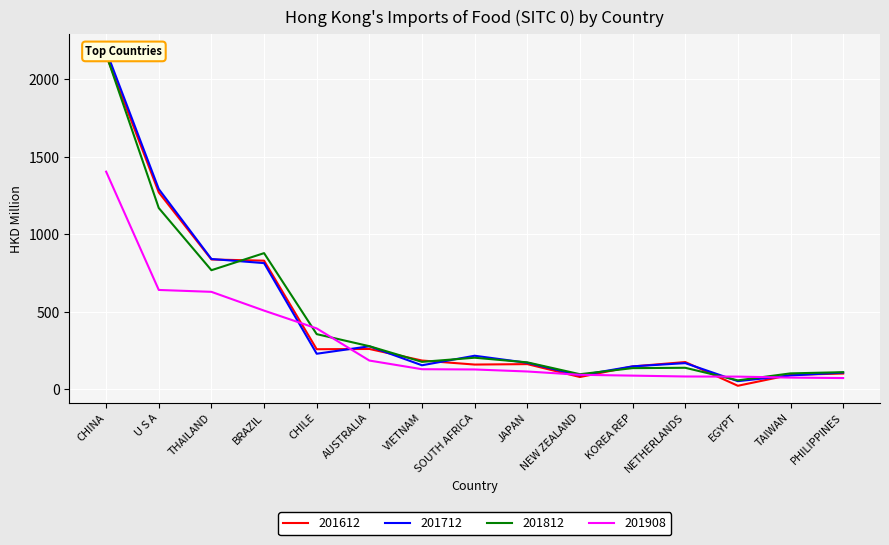

True or false: 201612 has a value of 836.7 at THAILAND.

True